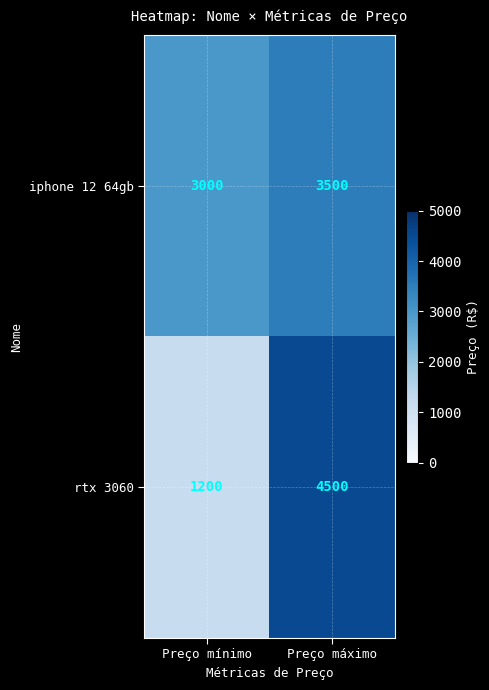

What is the minimum value shown in the chart?

1200